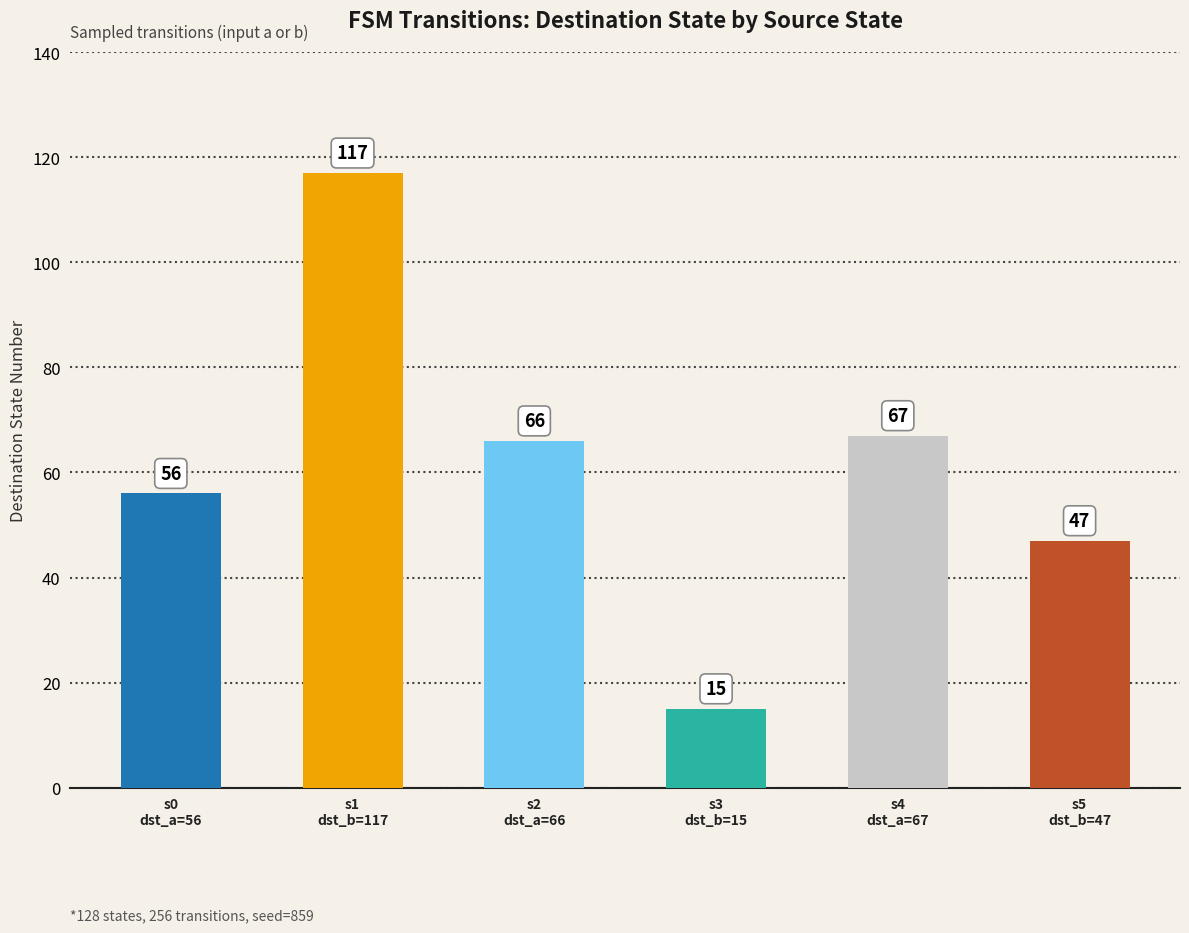

Are the bars grouped side by side (vs. stacked)?

Yes